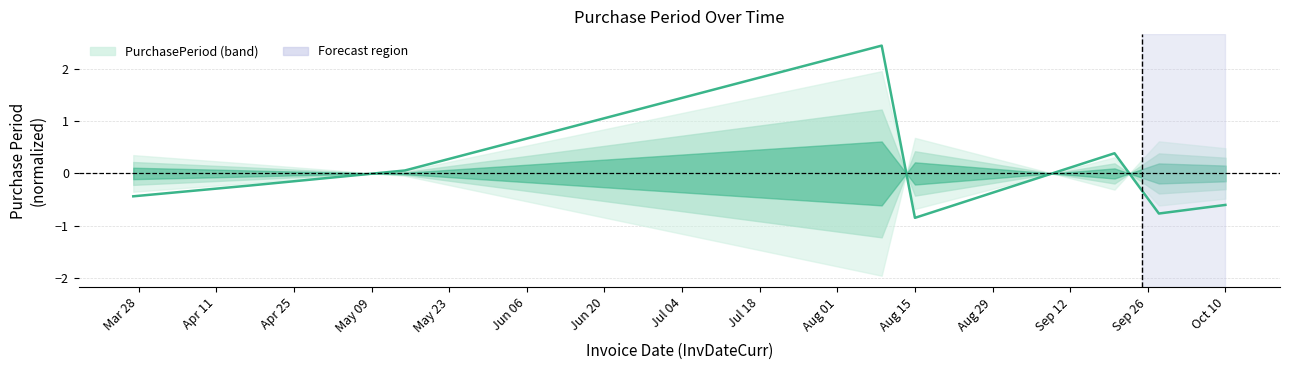

Where is the first local minimum?

Aug 15